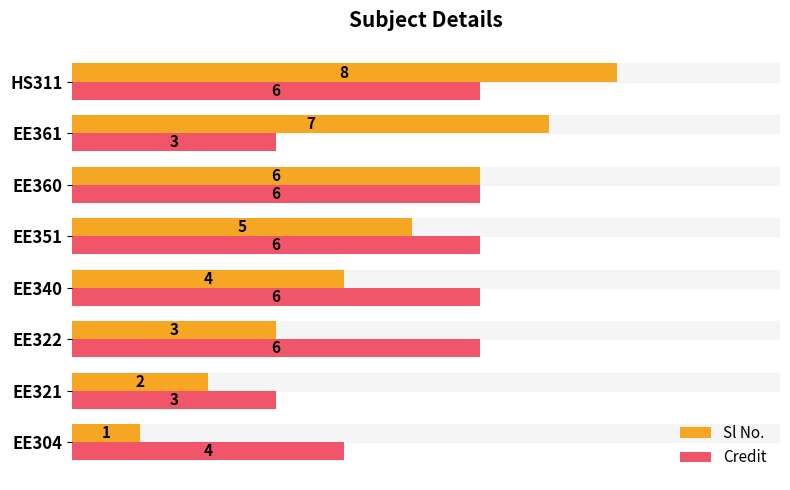

How many data points in Sl No. are less than 5?

4